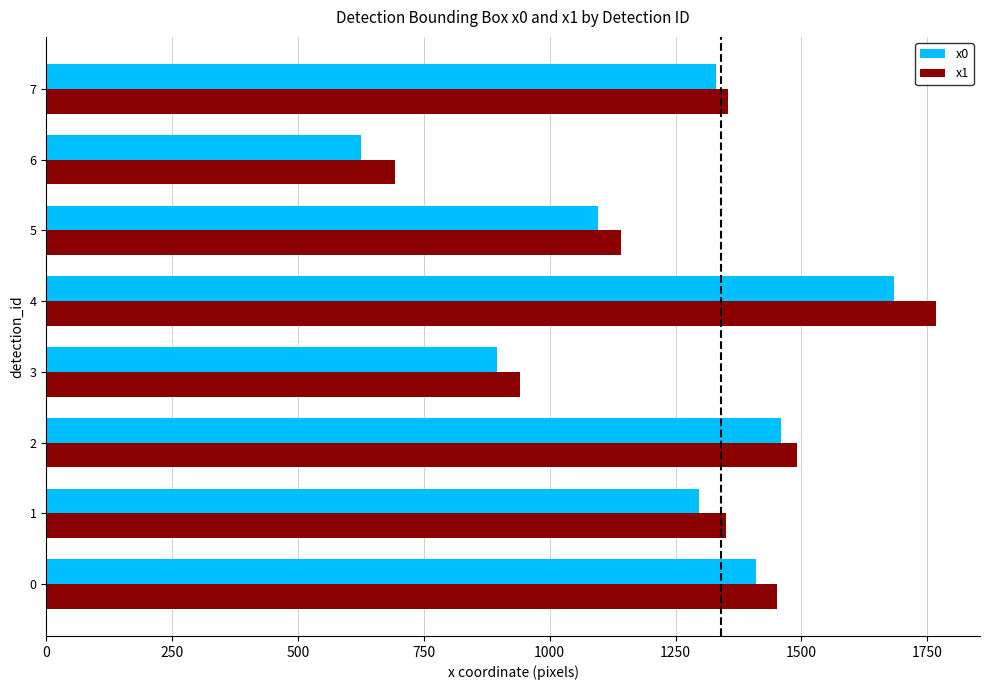

How many series are shown in this chart?

2